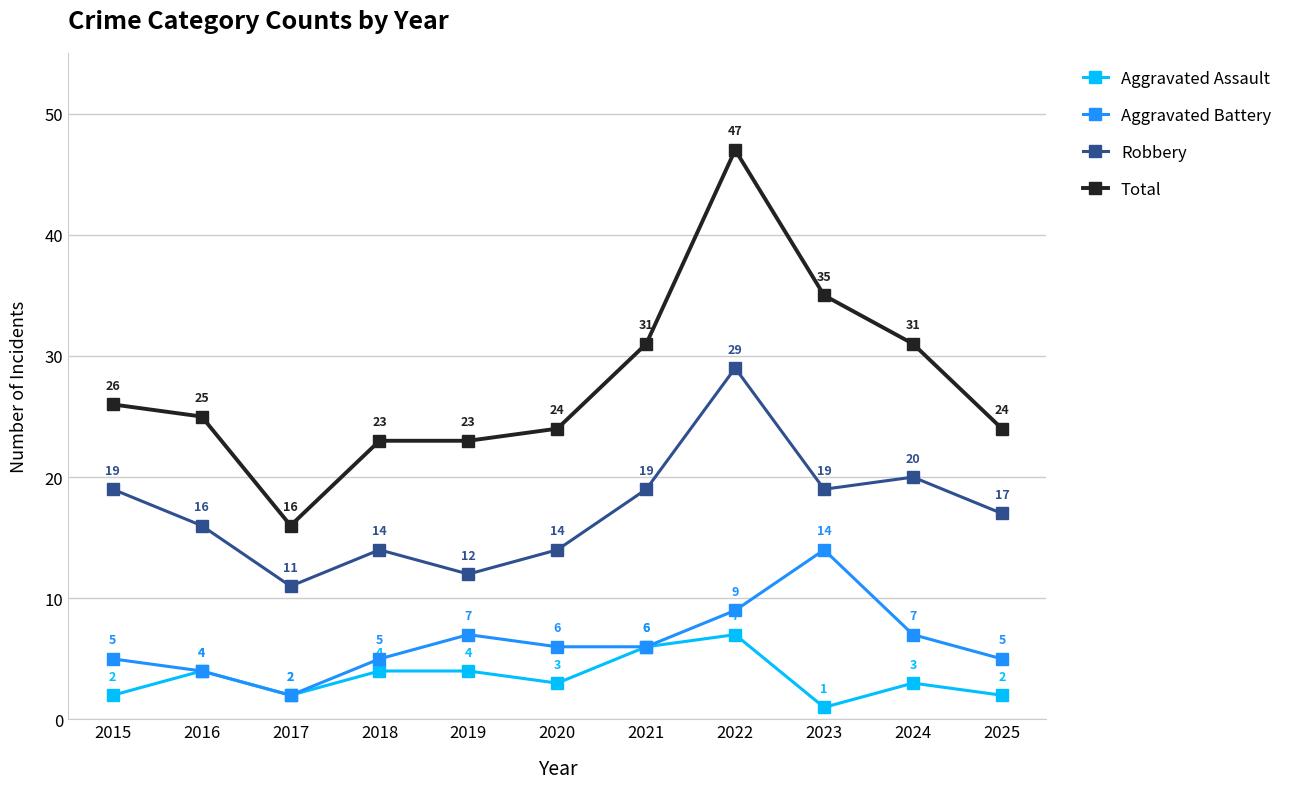

At 2015, list the series in order from smallest to largest.

Aggravated Assault, Aggravated Battery, Robbery, Total